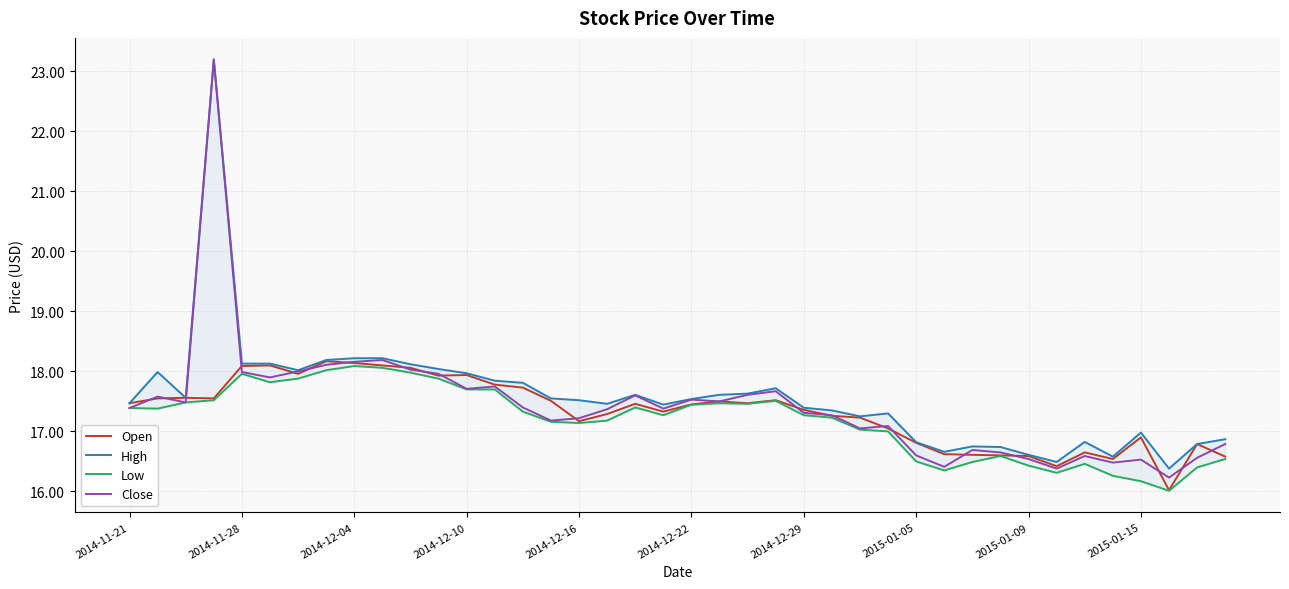

What is the minimum value for Close?

16.2